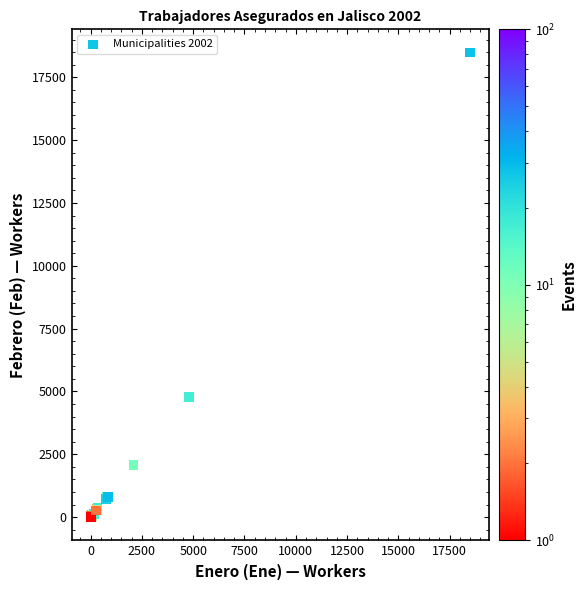

What Y value in the scatter plot is closest to 9241?

4795